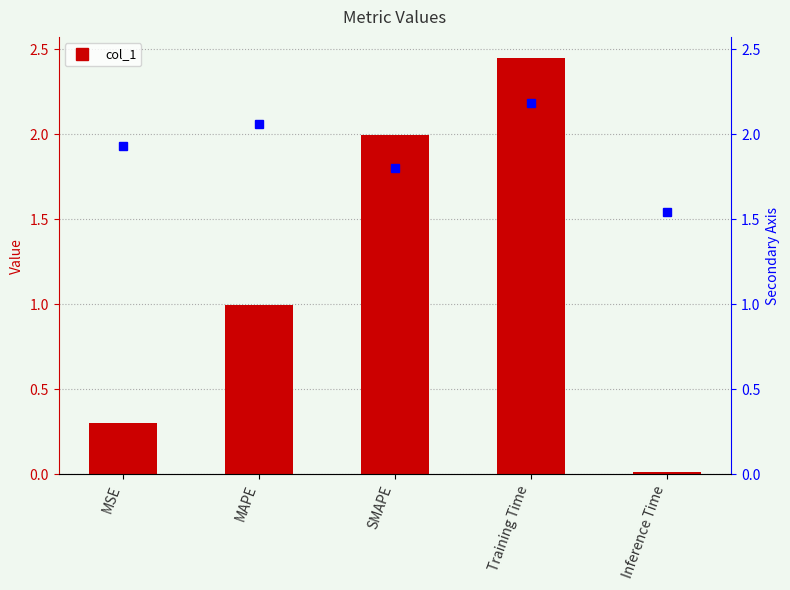

What is the label of the 2nd bar from the right?

Training Time